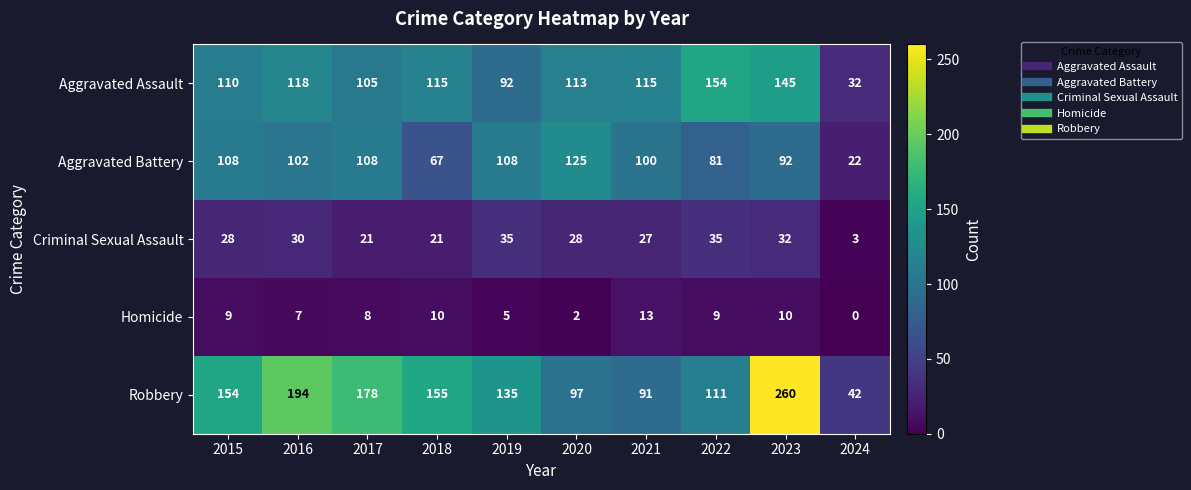

Is it true that Aggravated Battery equals 165 at 2020?

False